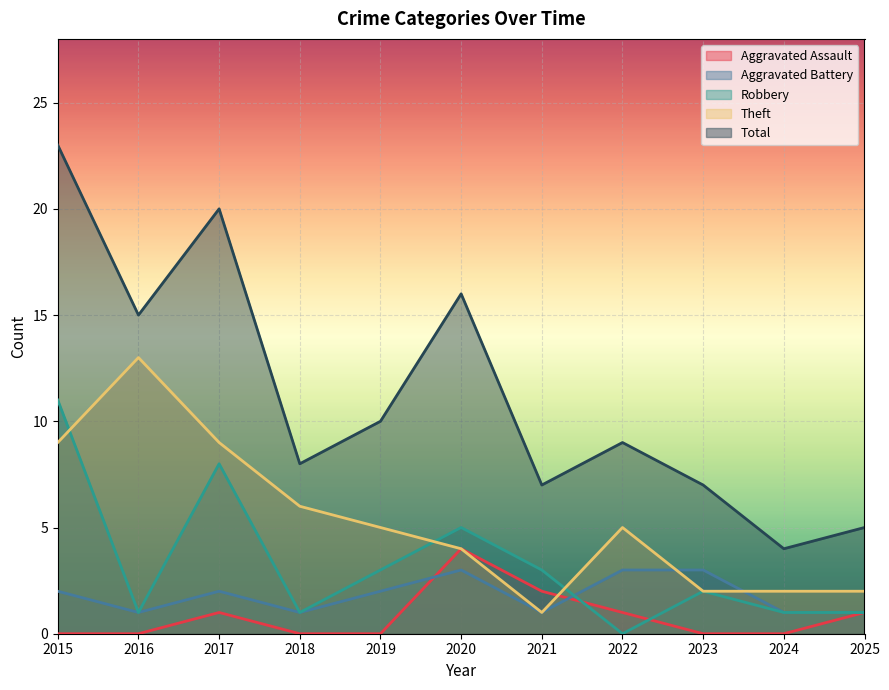

How many Aggravated Assault values are between 0 and 1?

9